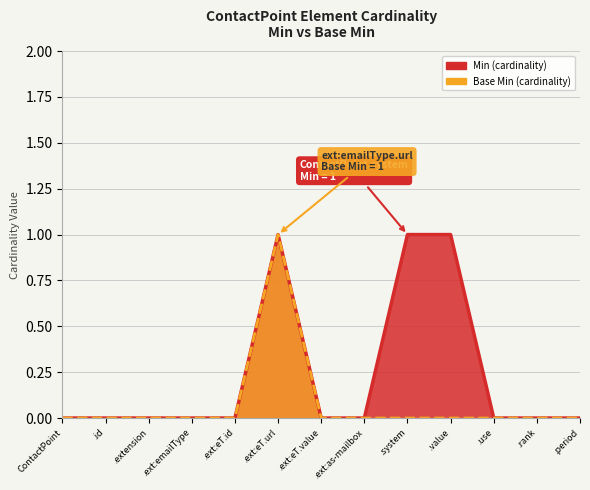

Which series has the largest total across all categories?

Min